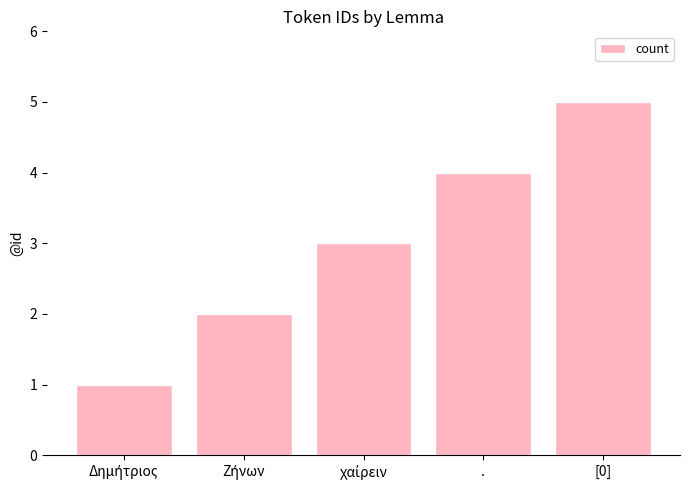

Count the number of categories in the chart.

5